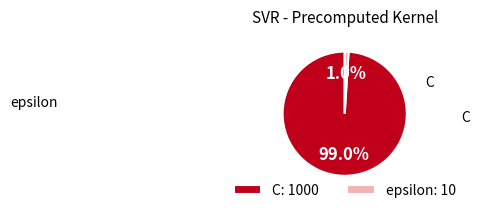

What percentage is NOT represented by C?

1.0%